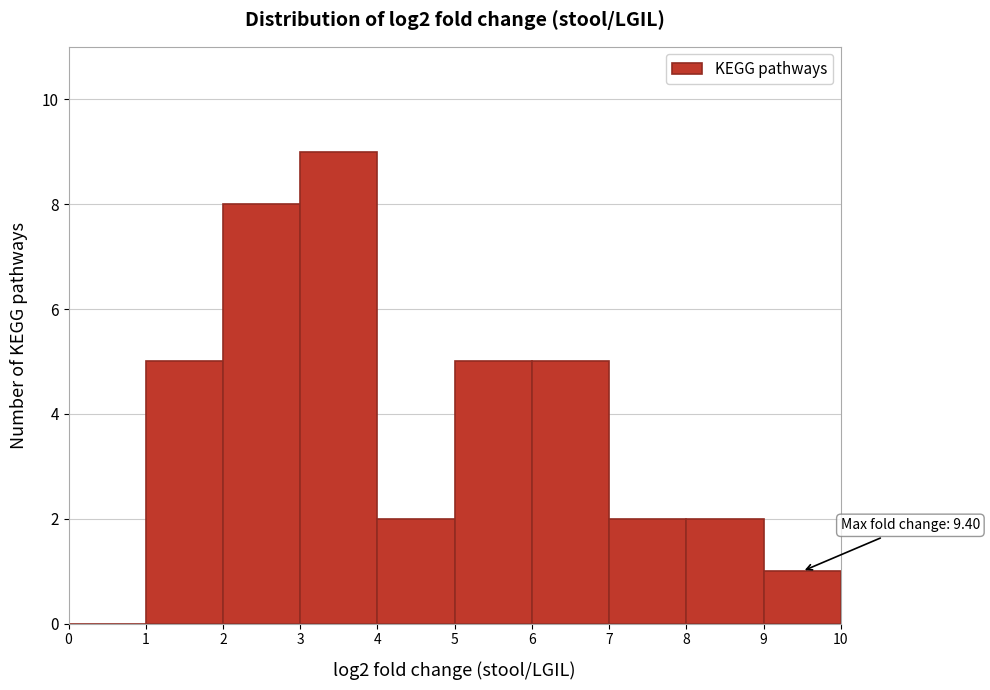

Which range on the x-axis has the tallest bar?

3 to 4